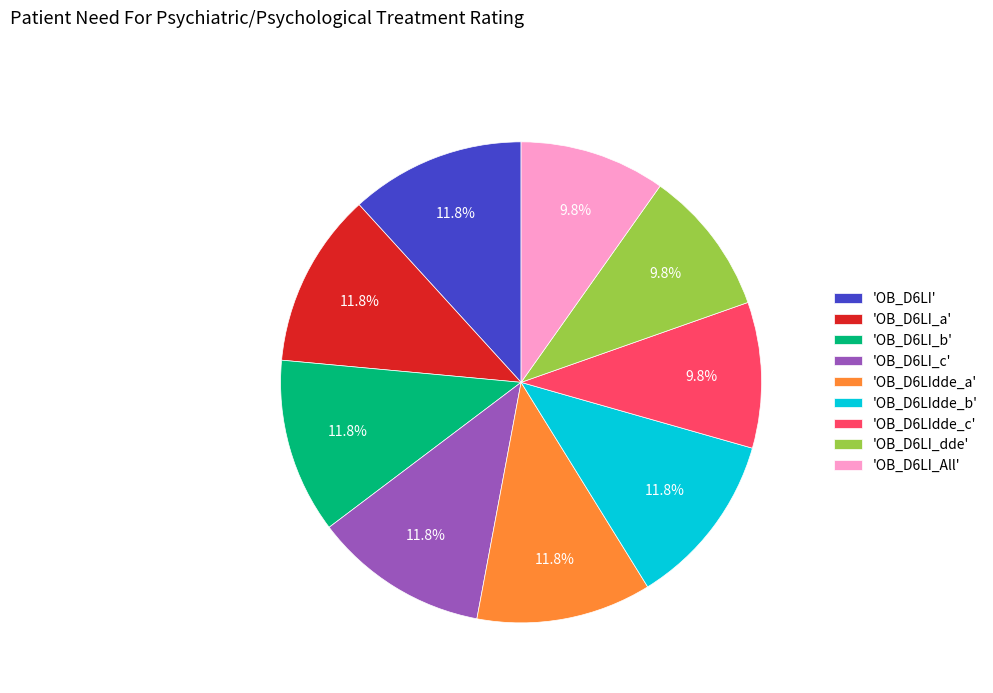

How much of the chart is everything except 'OB_D6LI_All'?

90.2%